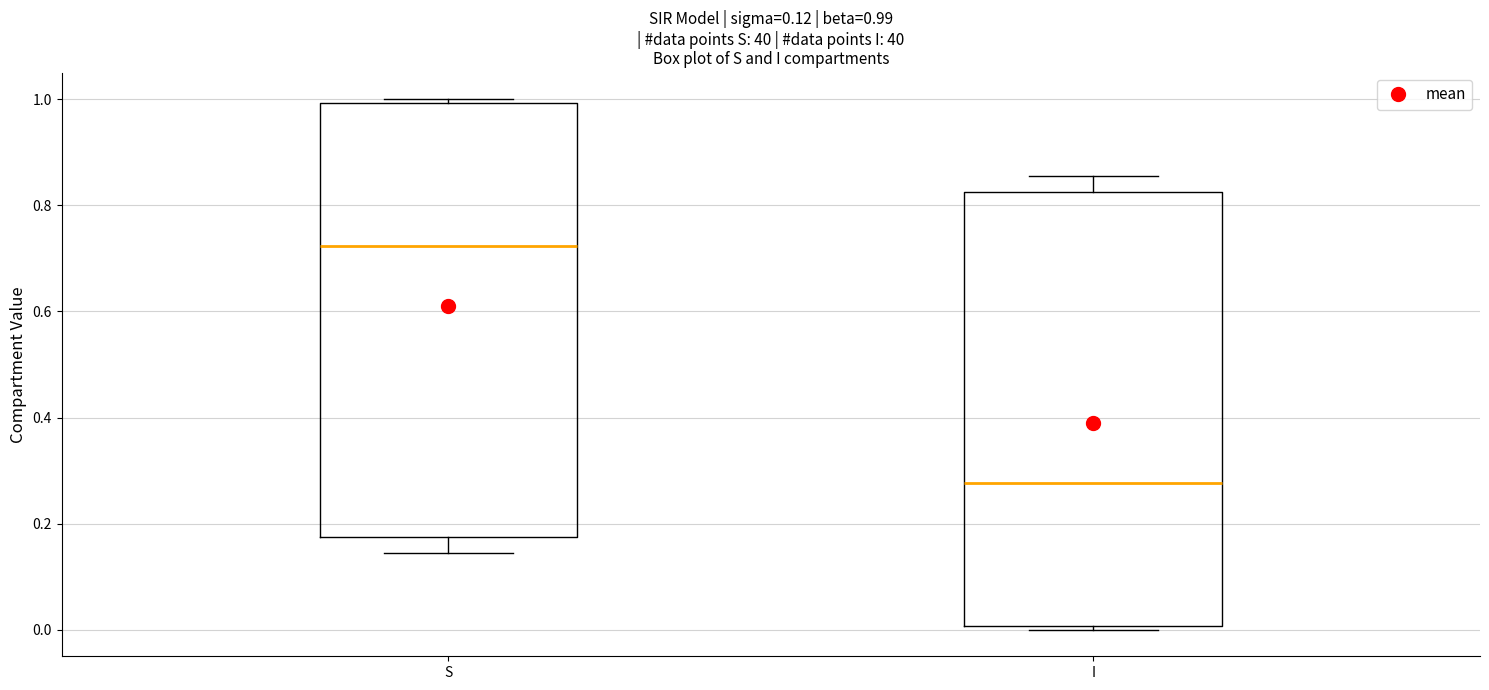

Which box has the highest median line?

S